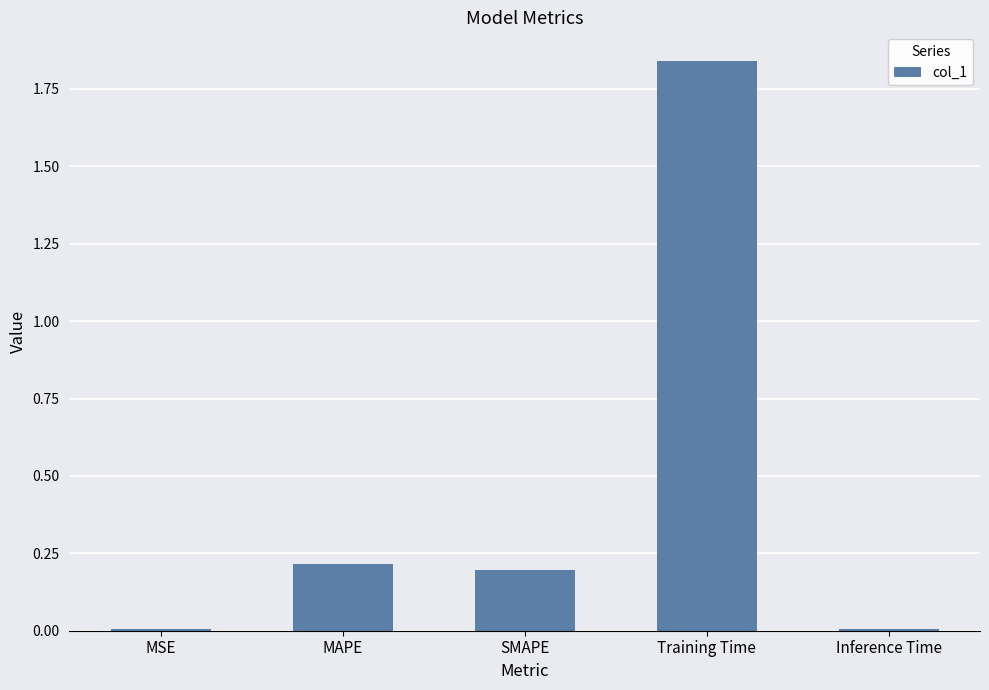

Which category has the highest value across all series?

Training Time